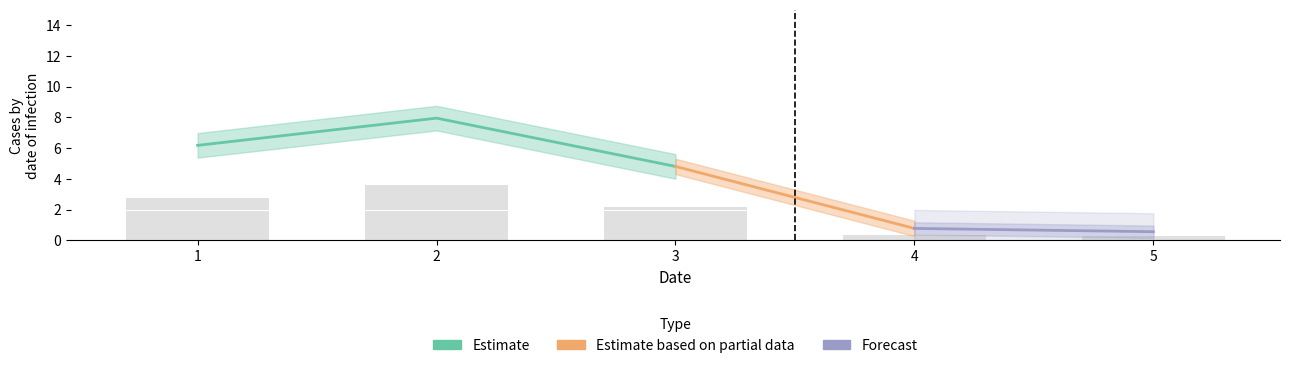

Which has a higher value, 2 or 3?

2